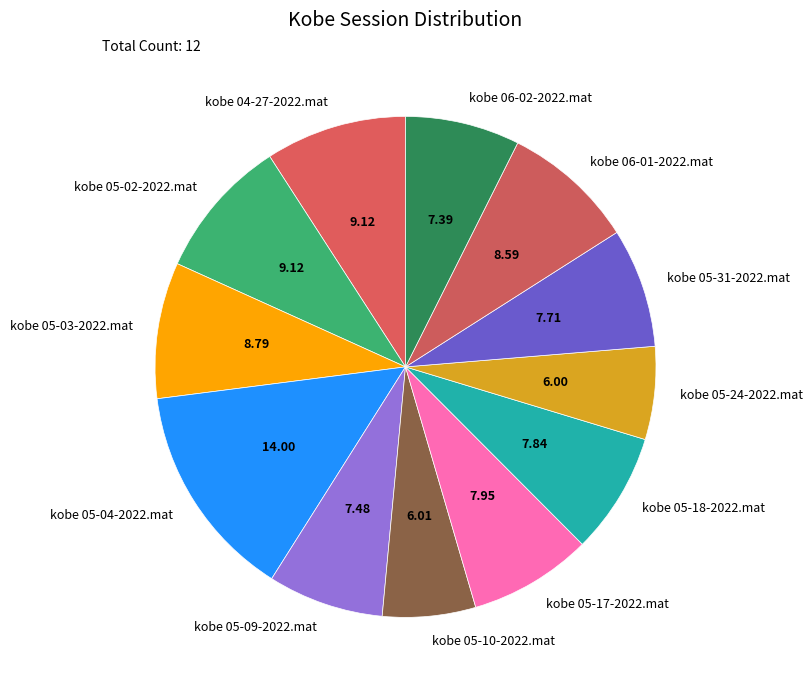

Which category has the biggest portion of the pie?

kobe 05-04-2022.mat